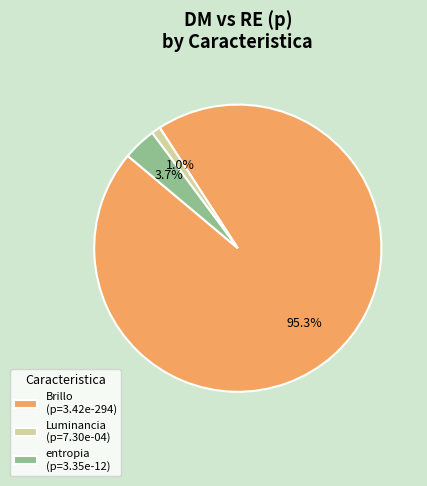

Do entropia (p=3.35e-12) and Brillo (p=3.42e-294) together represent more than half of the pie?

Yes